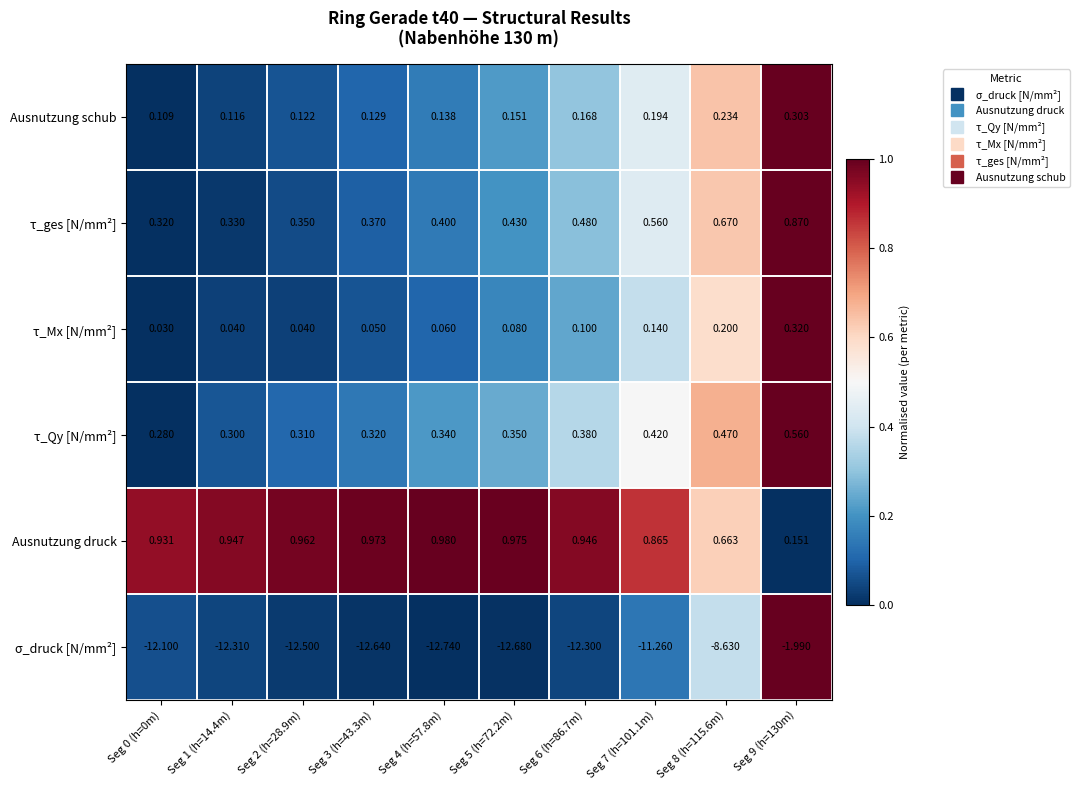

Is the value of σ_druck [N/mm²] at Seg 3 (h=43.3m) greater than the value of Ausnutzung schub at Seg 4 (h=57.8m)?

No